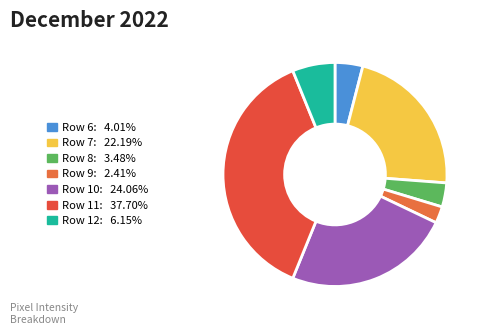

Between Row 10 and Row 11, which is larger?

Row 11